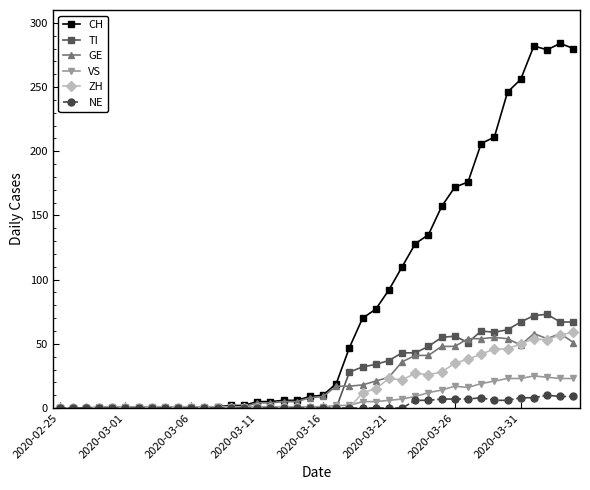

What is the value of the TI point at the 34th from the left?

59